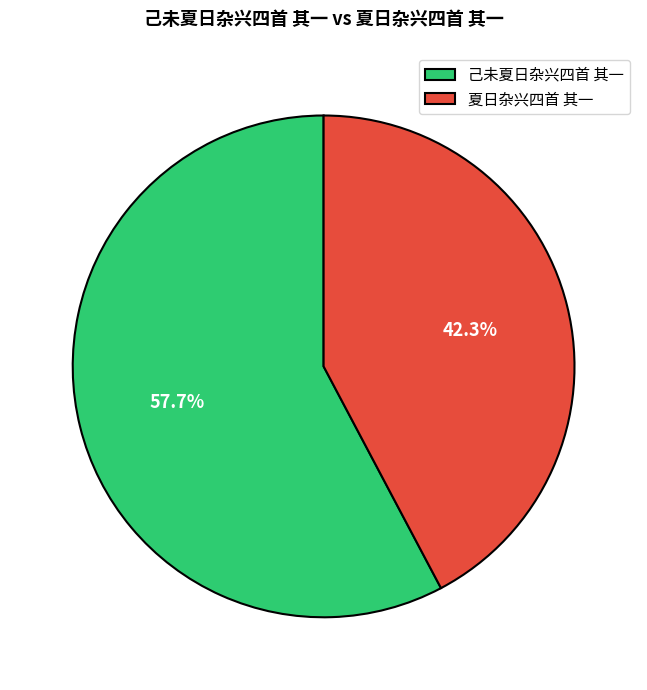

Rank the categories by value from highest to lowest.

己未夏日杂兴四首 其一, 夏日杂兴四首 其一